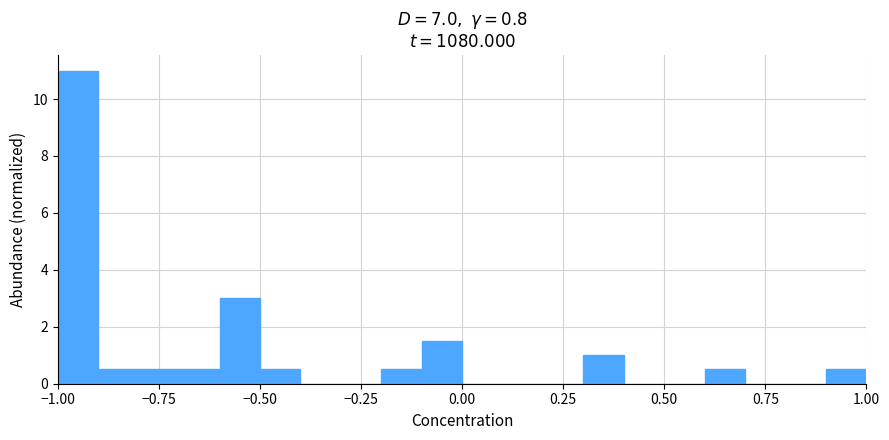

Around what value on the x-axis is the tallest bar? Give the approximate position of its centre, as read against the axis.

-0.95